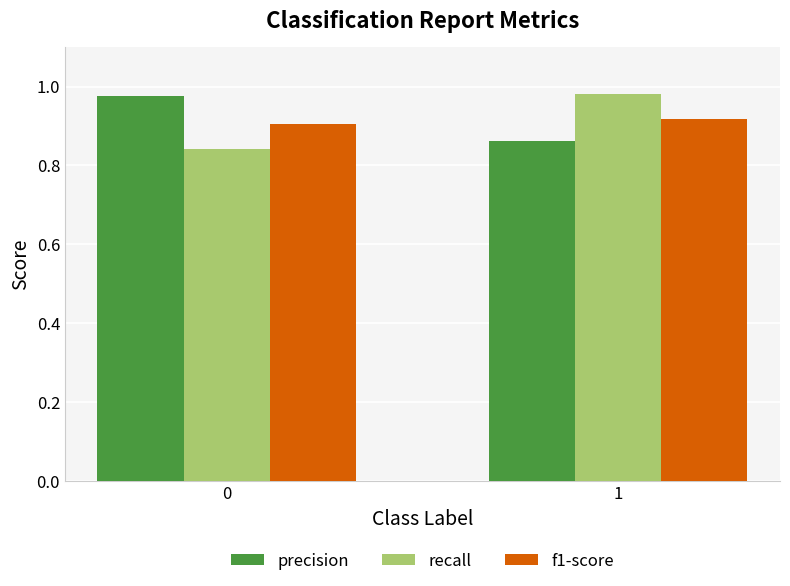

The precision series shows 1.6 at 0. True or false?

False